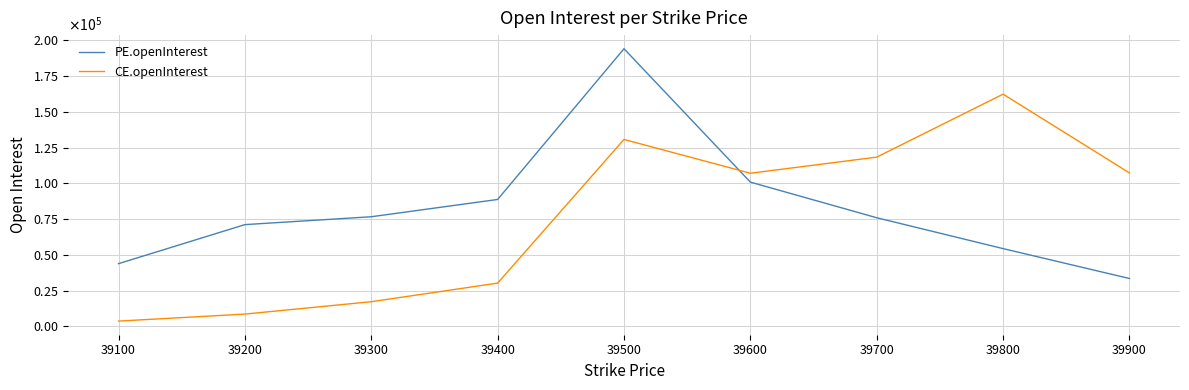

Does the chart have visible grid lines?

Yes